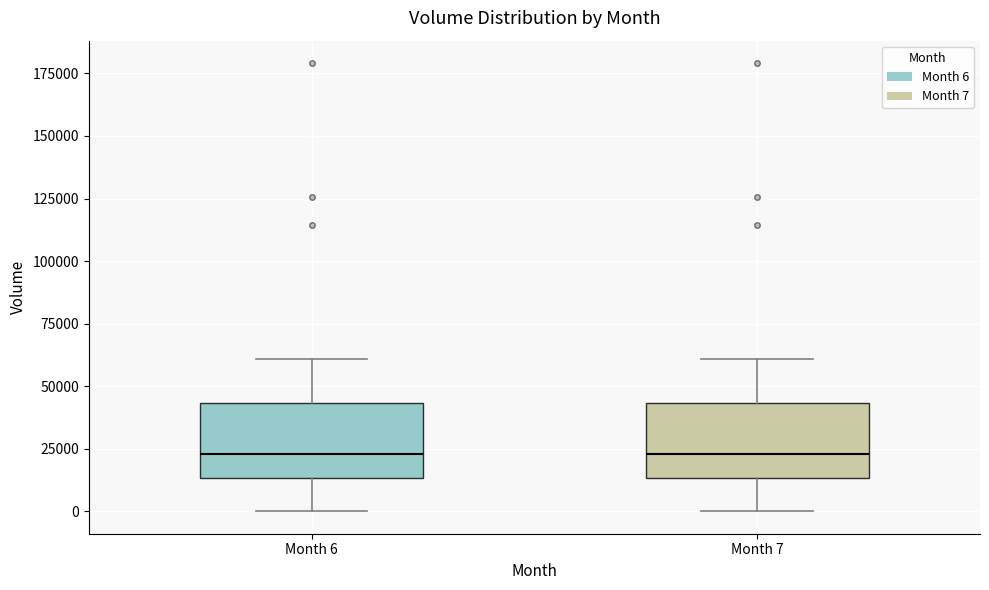

Reading left to right, read every box against the y-axis: the position of its median line, the range the box covers, and the ends of its whiskers. The values are not printed on the chart, so give them approximately, as read against the axis.

Month 6: median 25000, box 15000 to 45000, whiskers 0 to 60000
Month 7: median 25000, box 15000 to 45000, whiskers 0 to 60000